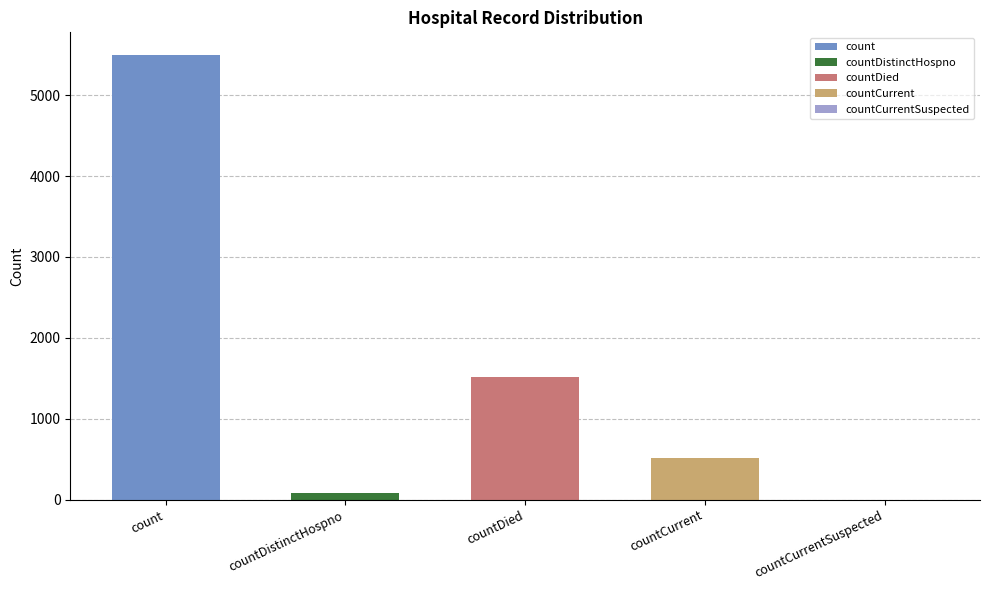

What is the difference between the second highest and minimum values?

1511